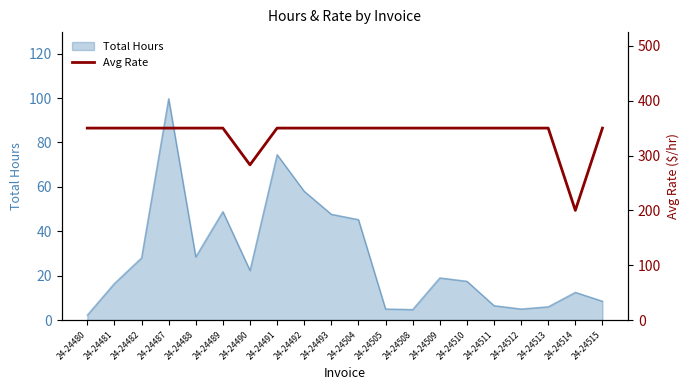

The value of Total Hours at 24-24493 is 47.6. True or false?

True